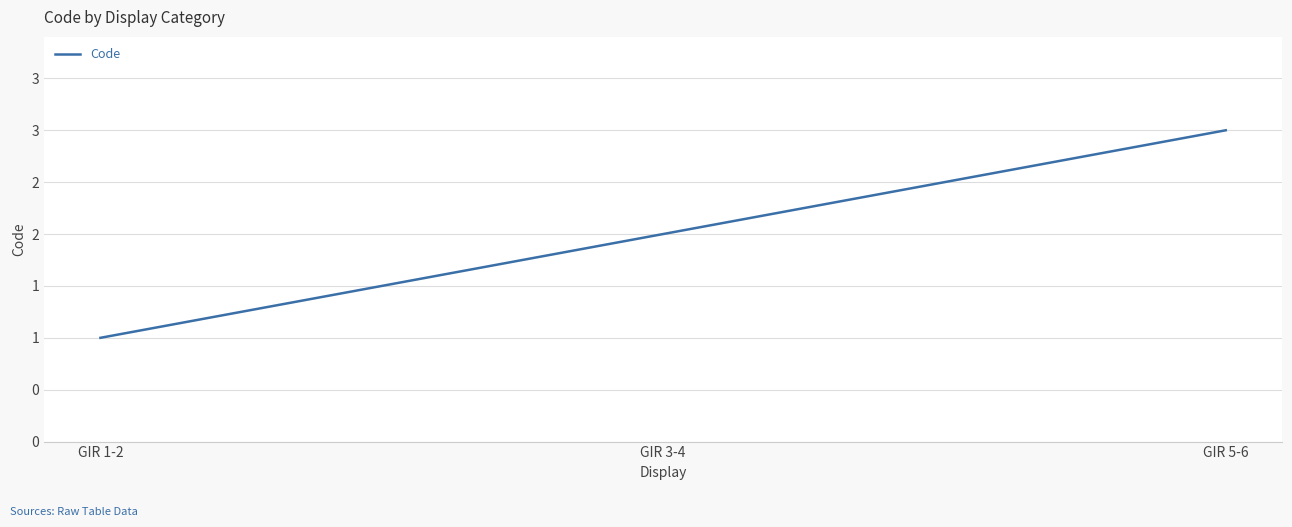

What is the change in value from GIR 1-2 to GIR 5-6?

+2